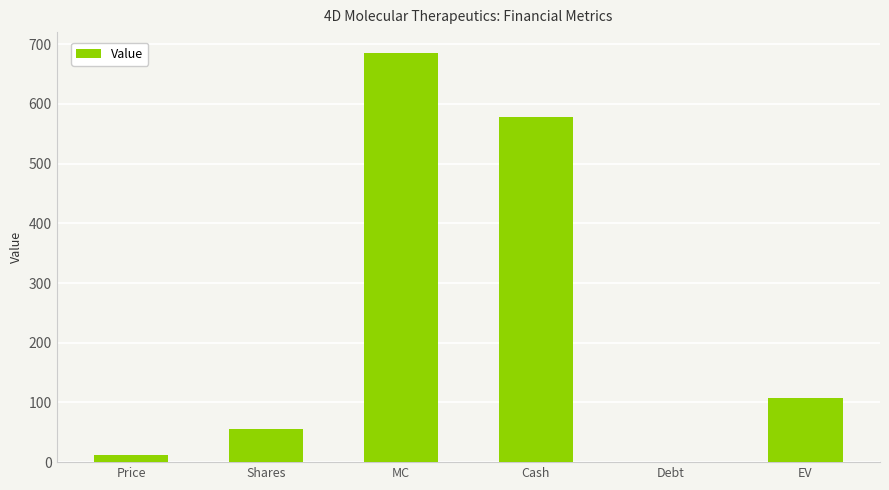

What is the ratio of the value at Cash to the value at EV?

5.3